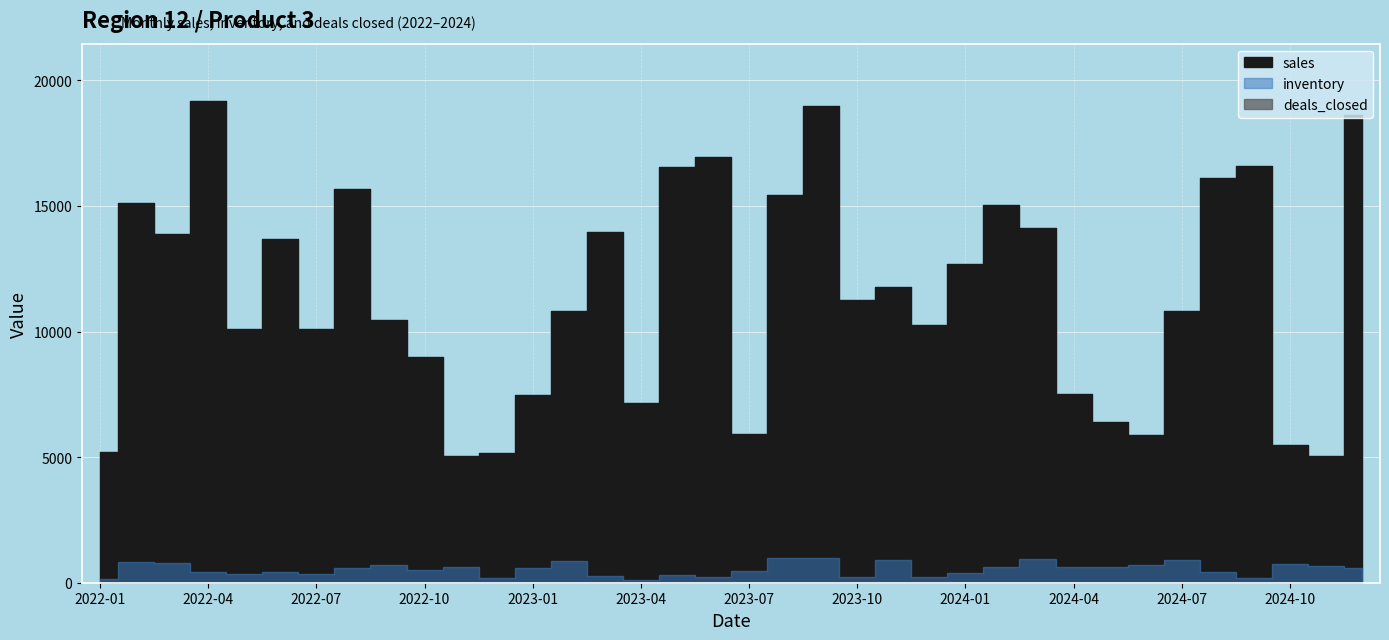

What is the minimum value shown in the chart?

10